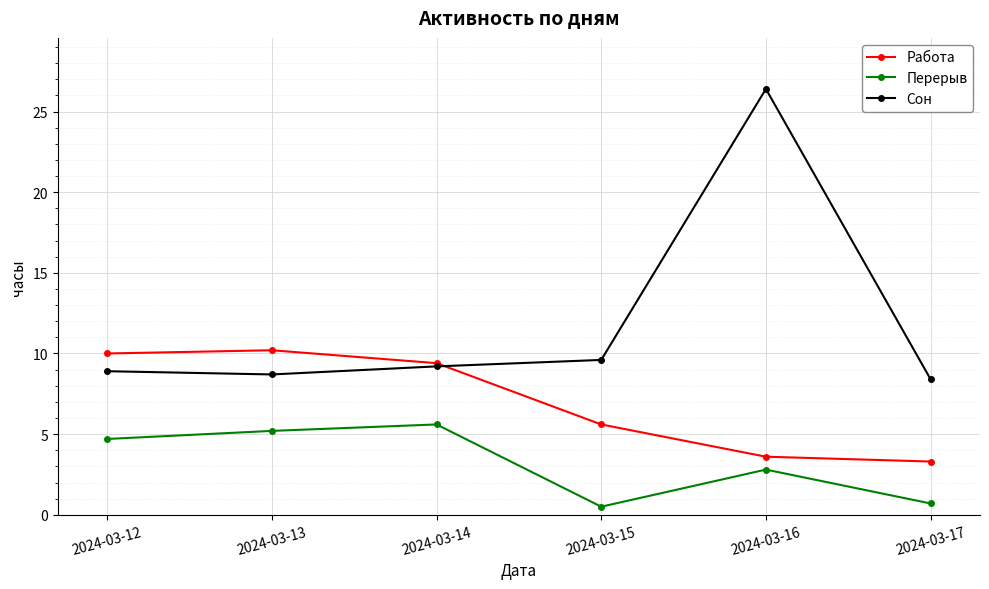

What is the value of the Сон point at the 5th from the left?

26.4